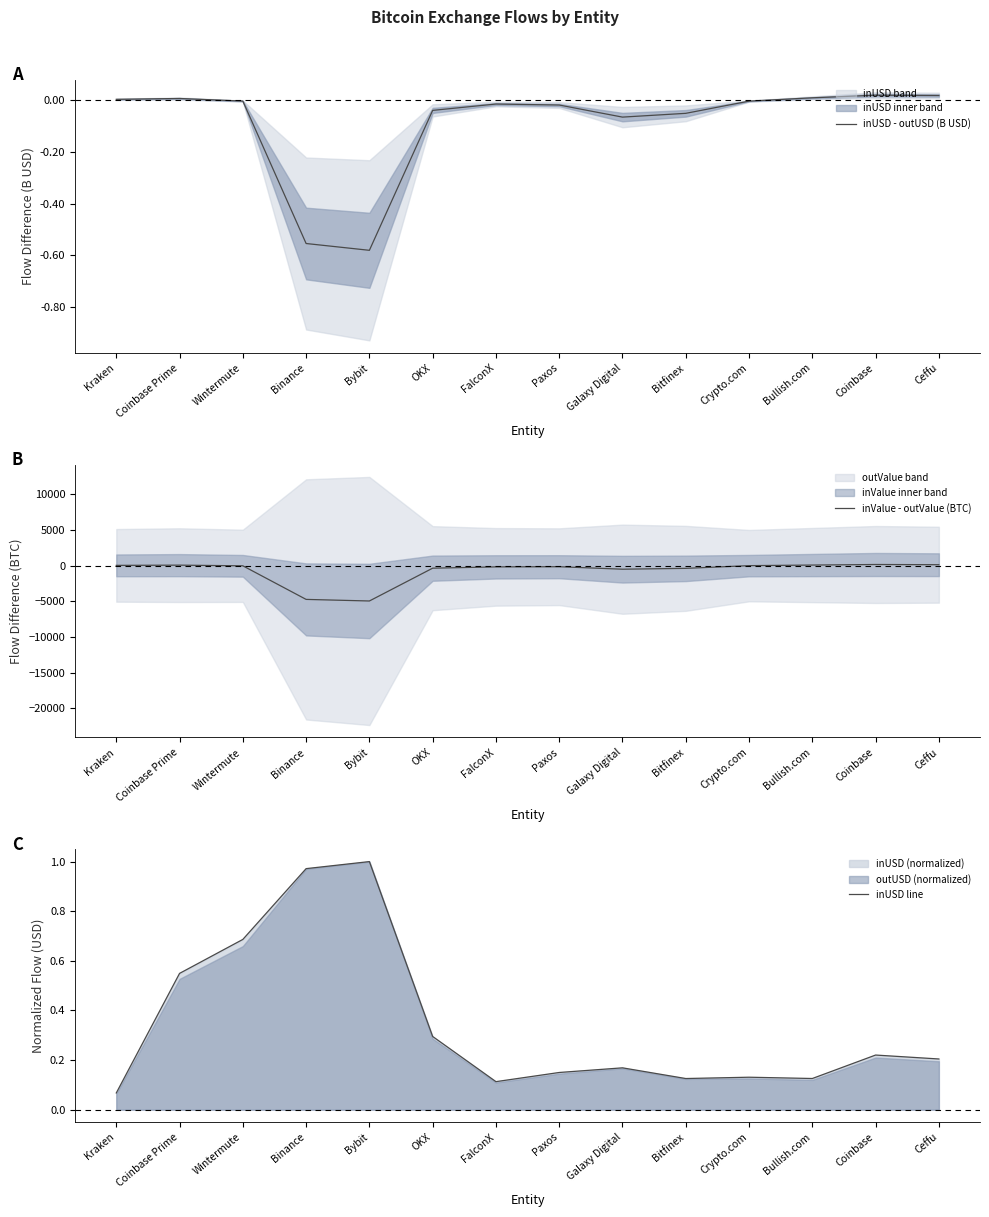

Reading right to left, extract all data points from this chart.

inUSD - outUSD (B USD): 0.0	0.0	0.0	-0.0	-0.1	-0.1	-0.0	-0.0	-0.0	-0.6	-0.6	-0.0	0.0	0.0
inValue - outValue (BTC): 128.9	157.7	79.5	-0.8	-382.2	-500.2	-152.6	-174.9	-357.0	-4956.0	-4733.3	-25.6	67.2	36.7
inUSD line: 0.2	0.2	0.1	0.1	0.1	0.2	0.2	0.1	0.3	1.0	1.0	0.7	0.5	0.1